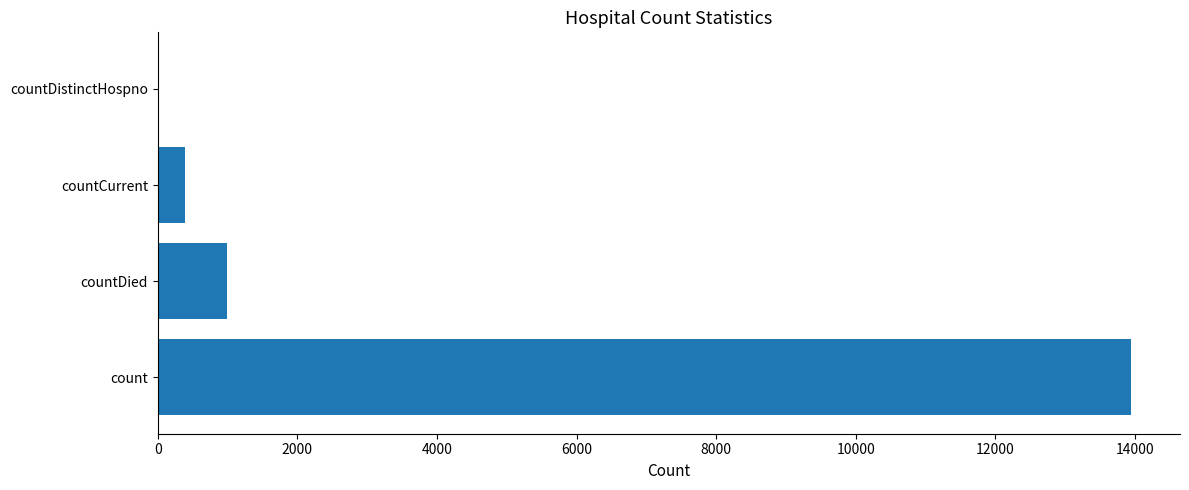

True or false: the data shows 6515 at count.

False